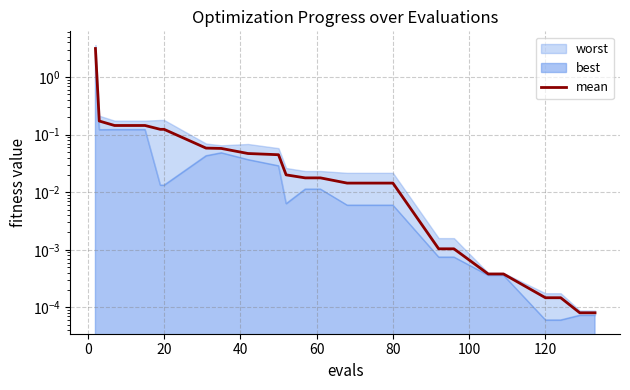

How many lines are shown in the chart?

1